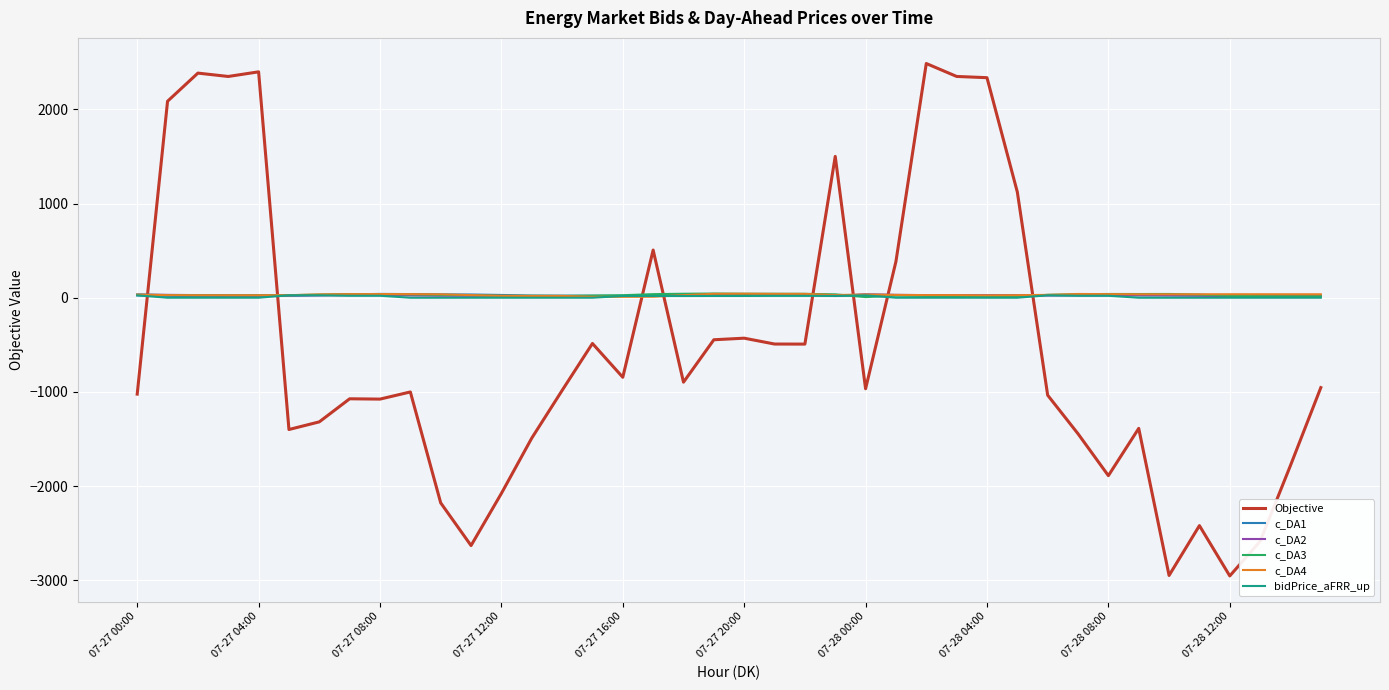

Which series has the largest range (max minus min)?

Objective